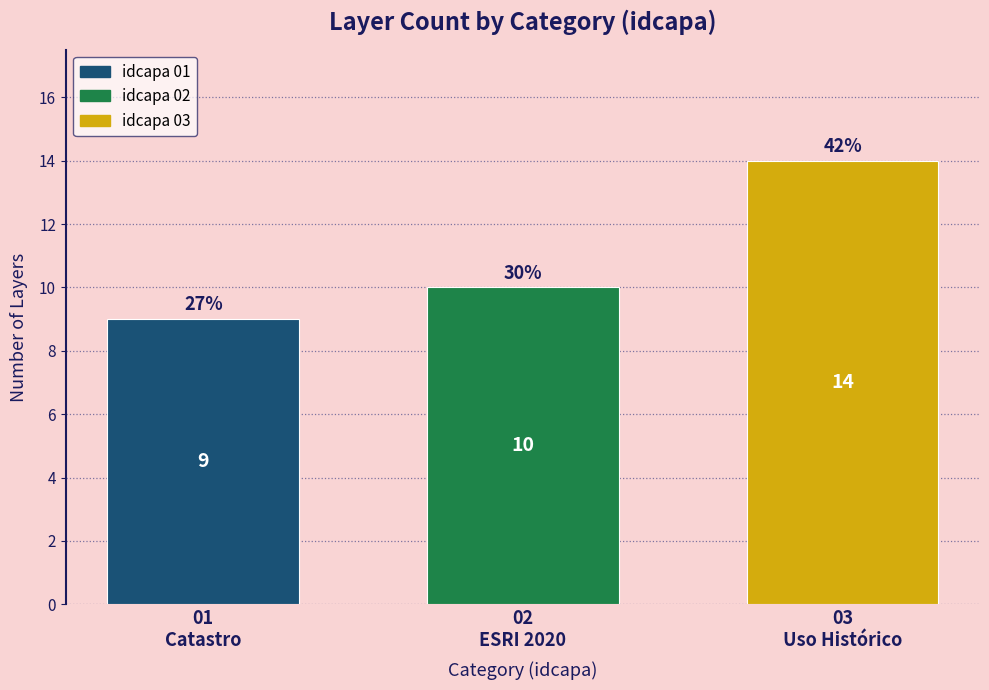

Reading left to right, what are all the values shown in this chart?

9	10	14